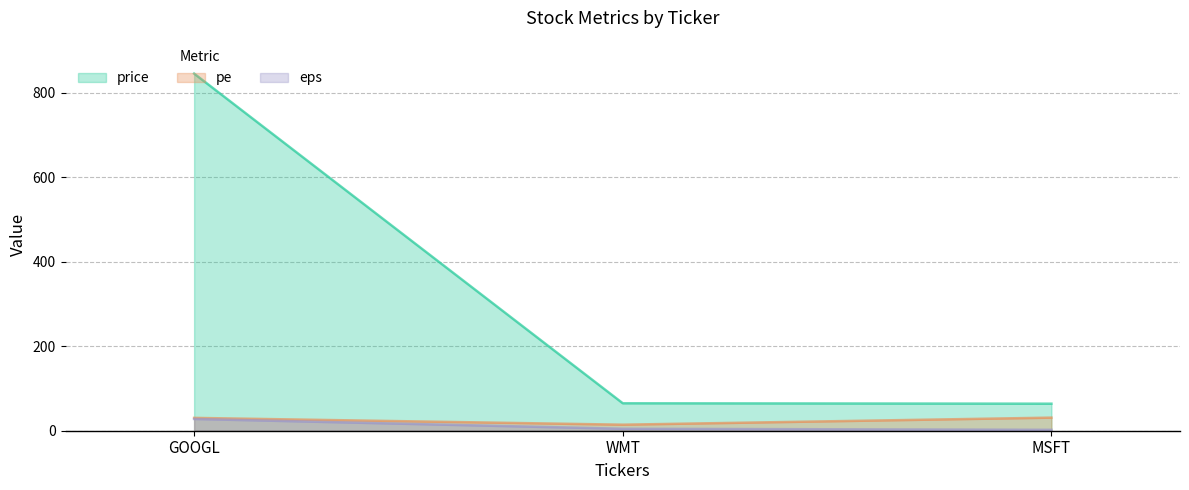

The pe series shows 6.9 at WMT. True or false?

False